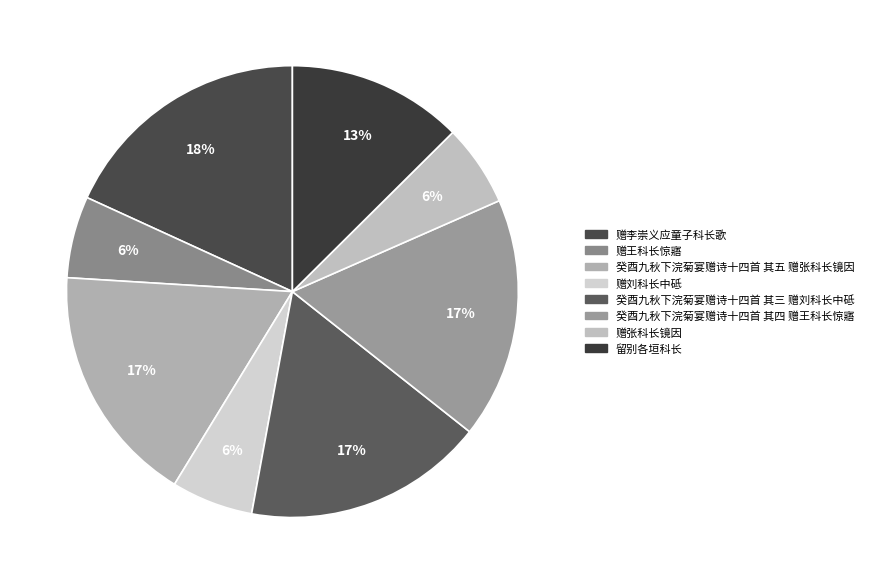

Is it true that 癸酉九秋下浣菊宴赠诗十四首 其五 赠张科长镜因 is 17% of the pie?

True